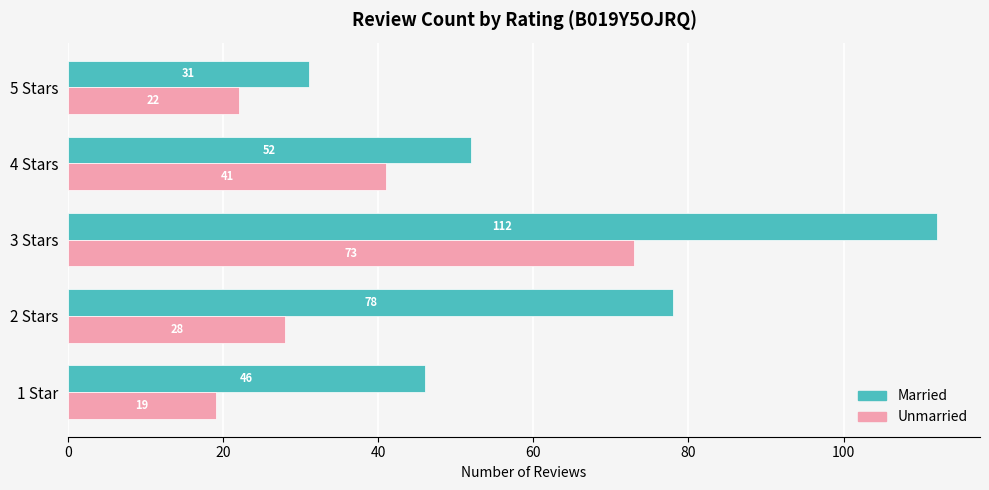

How many categories are shown in the chart?

5